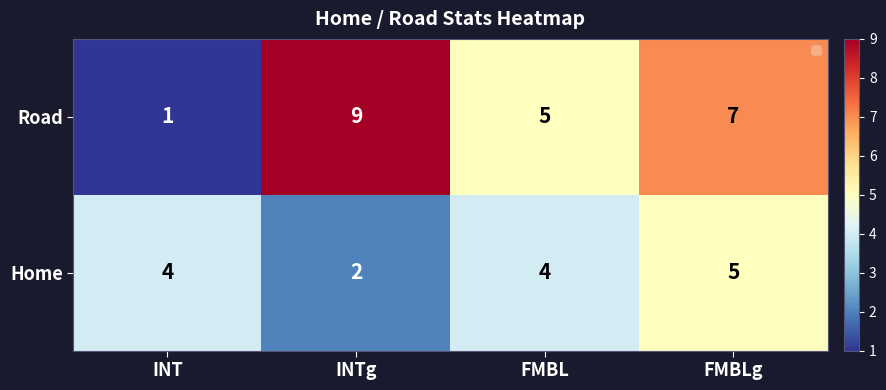

Between INT and INTg, which series saw the biggest shift?

Road